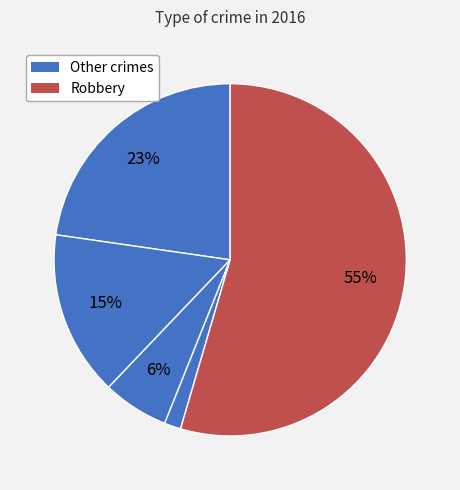

Count the number of slices in the pie.

5